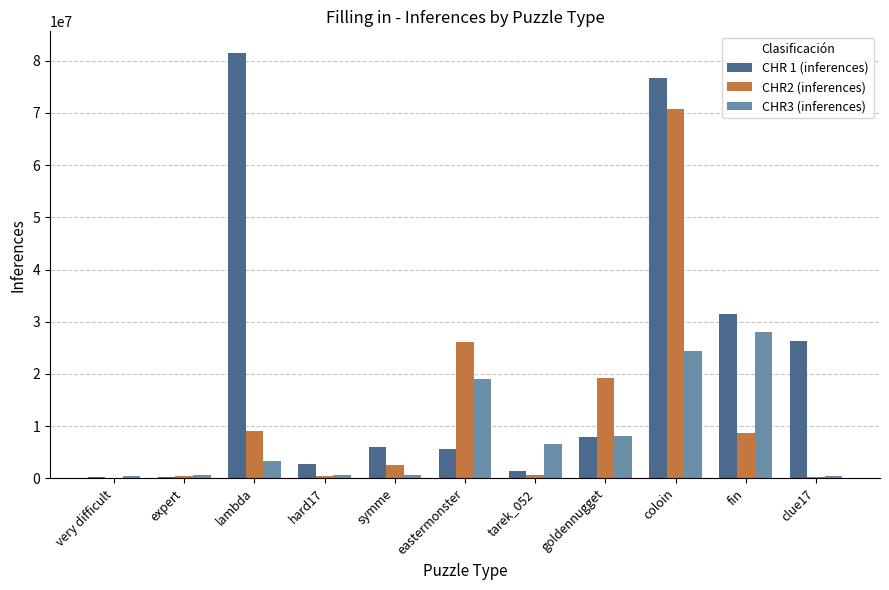

How many series are shown in this chart?

3